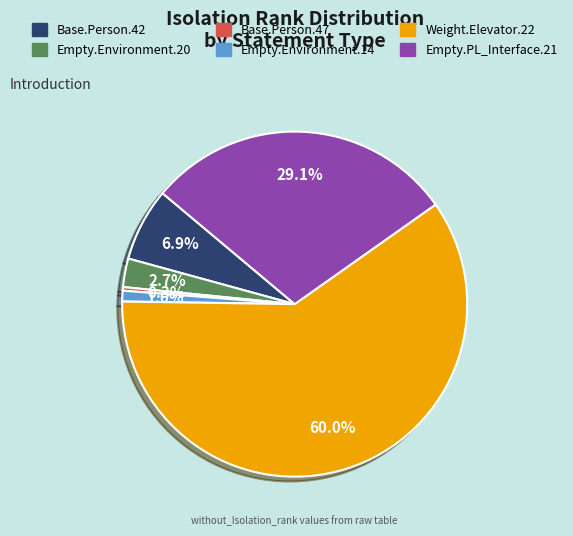

Does any single category account for the majority?

Yes